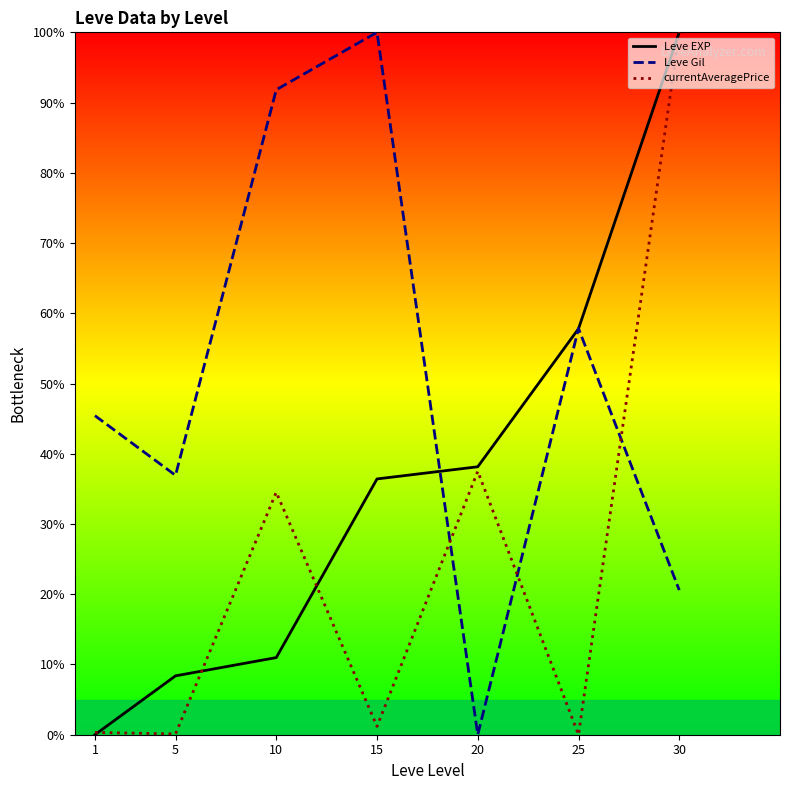

Is this an area chart (filled region under the line)?

No